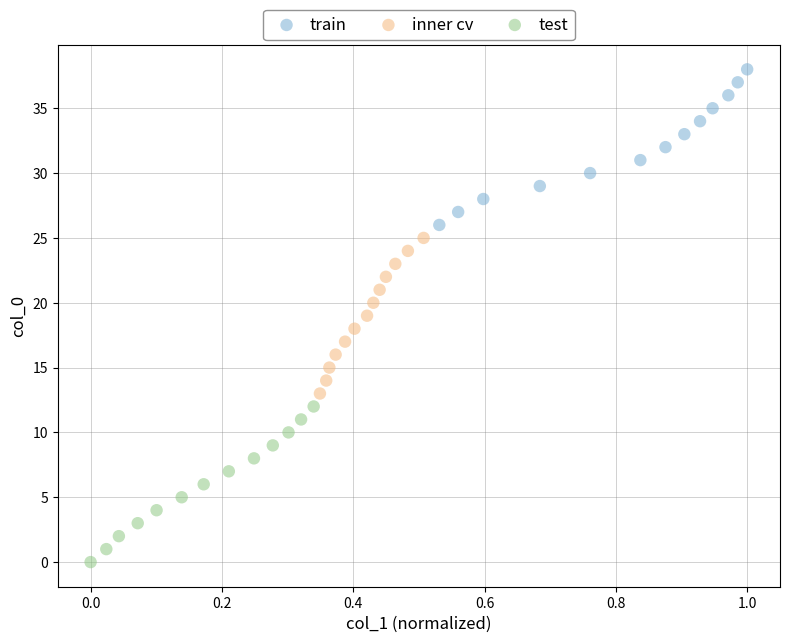

Which series reaches the minimum Y coordinate?

test